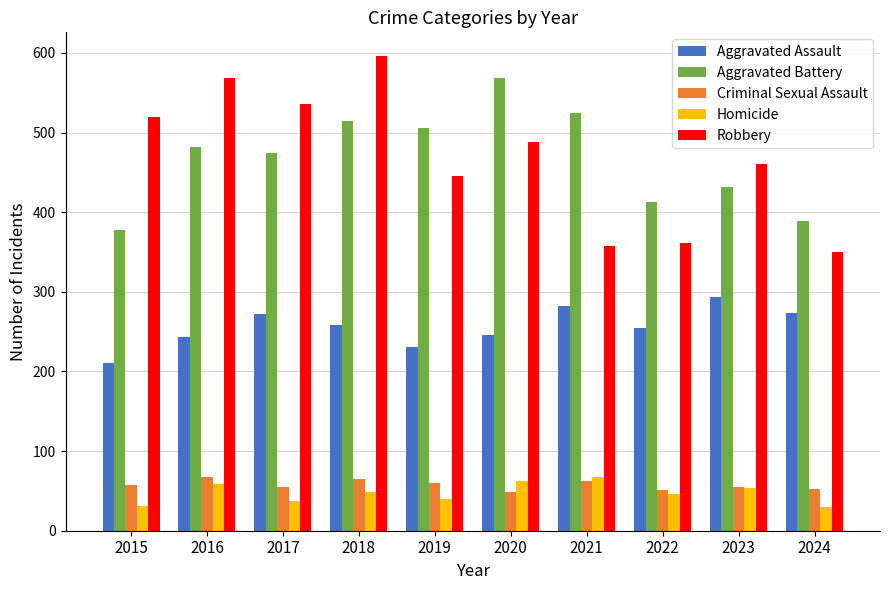

How many bars are there in each group?

5